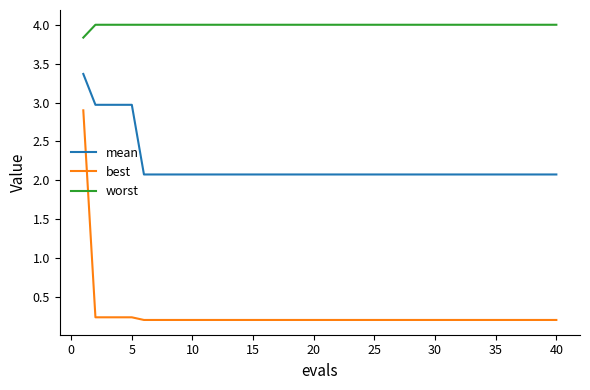

Which series has the largest range (max minus min)?

best